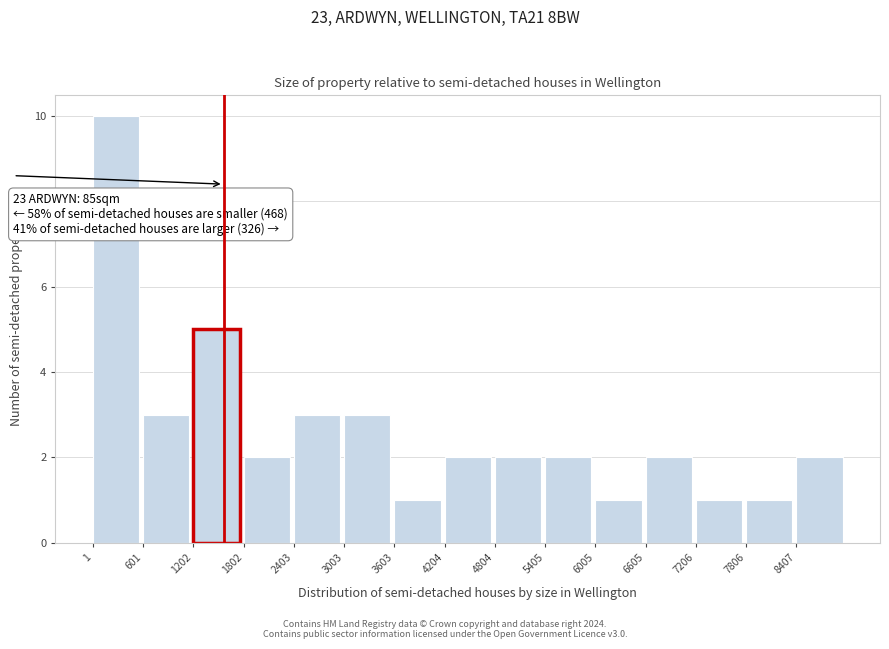

Which range on the x-axis has the tallest bar?

0 to 600